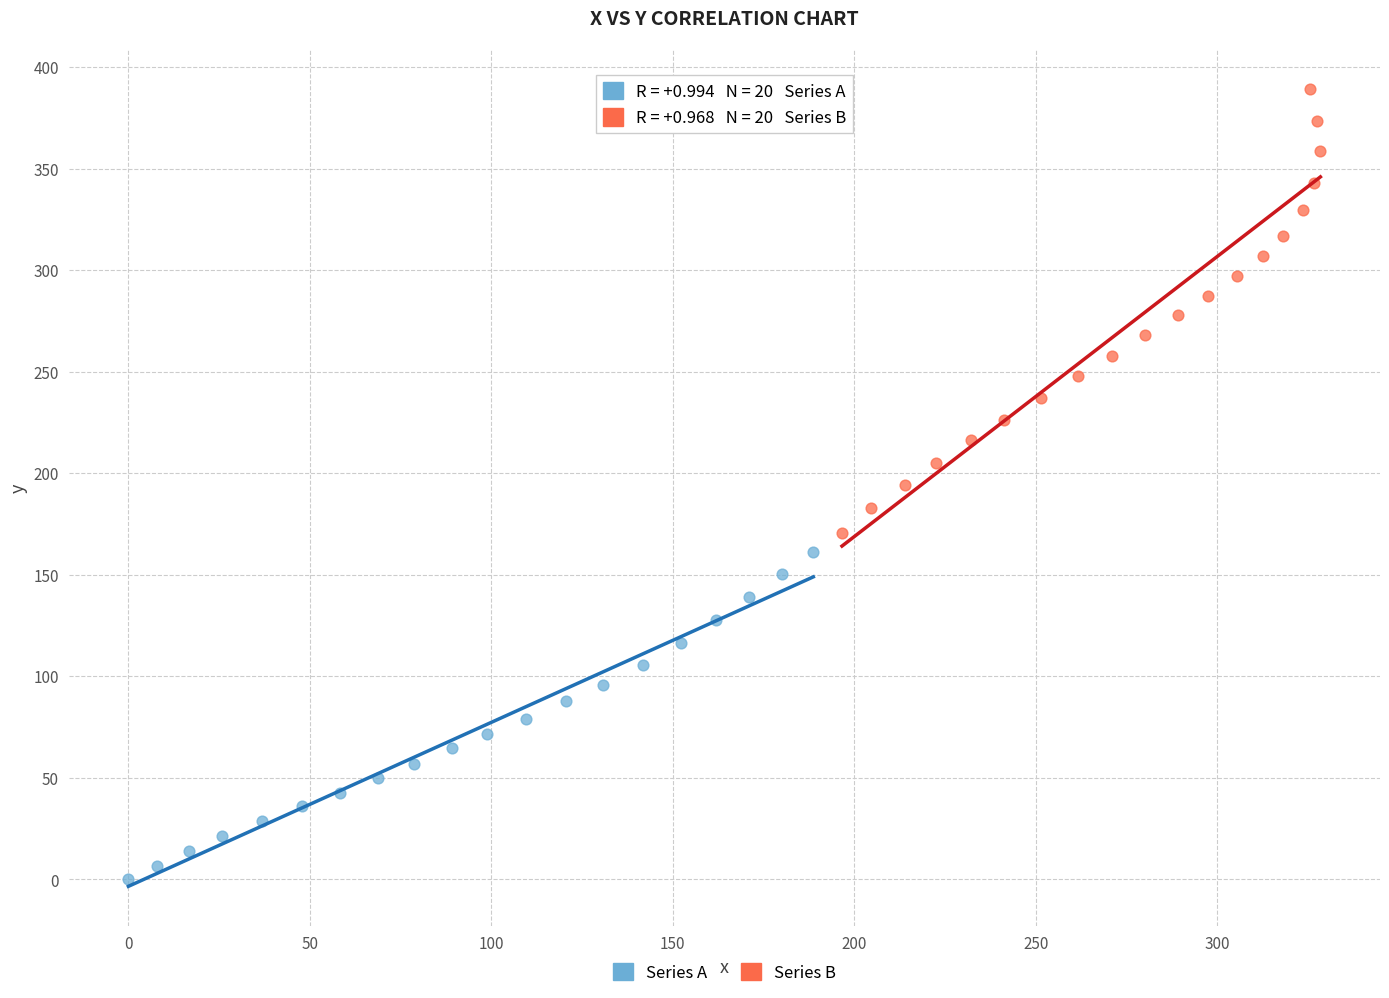

Which series has the largest Y range (max minus min)?

Series B